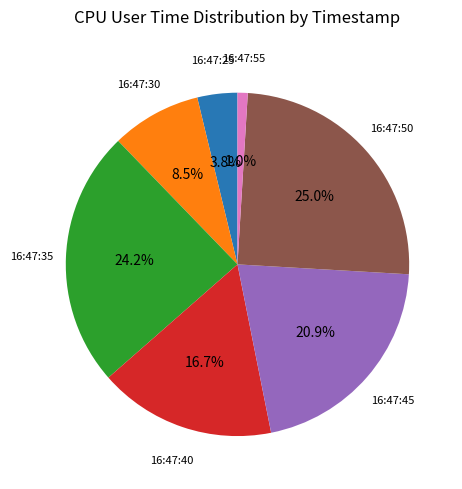

Does any single category account for the majority?

No